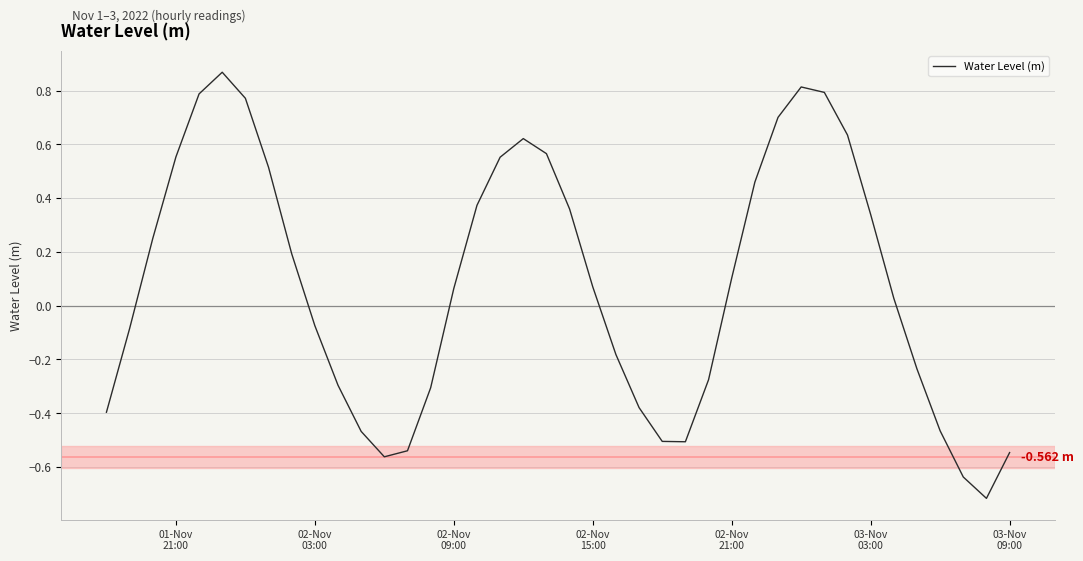

What is the difference between the maximum and minimum values?

1.6